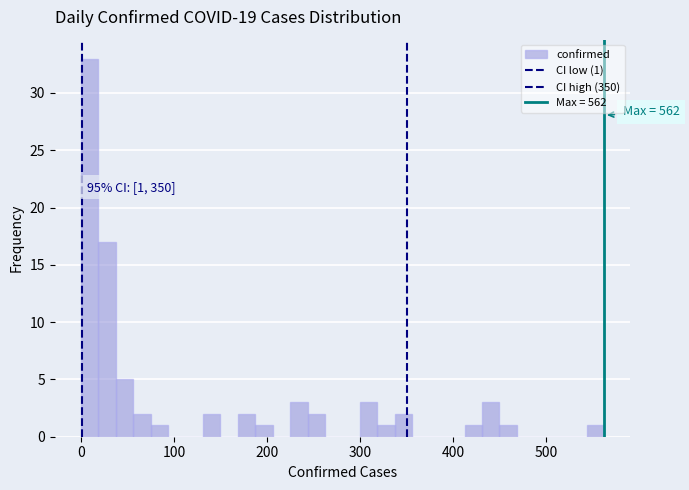

Around what value on the x-axis is the tallest bar? Give the approximate position of its centre, as read against the axis.

10